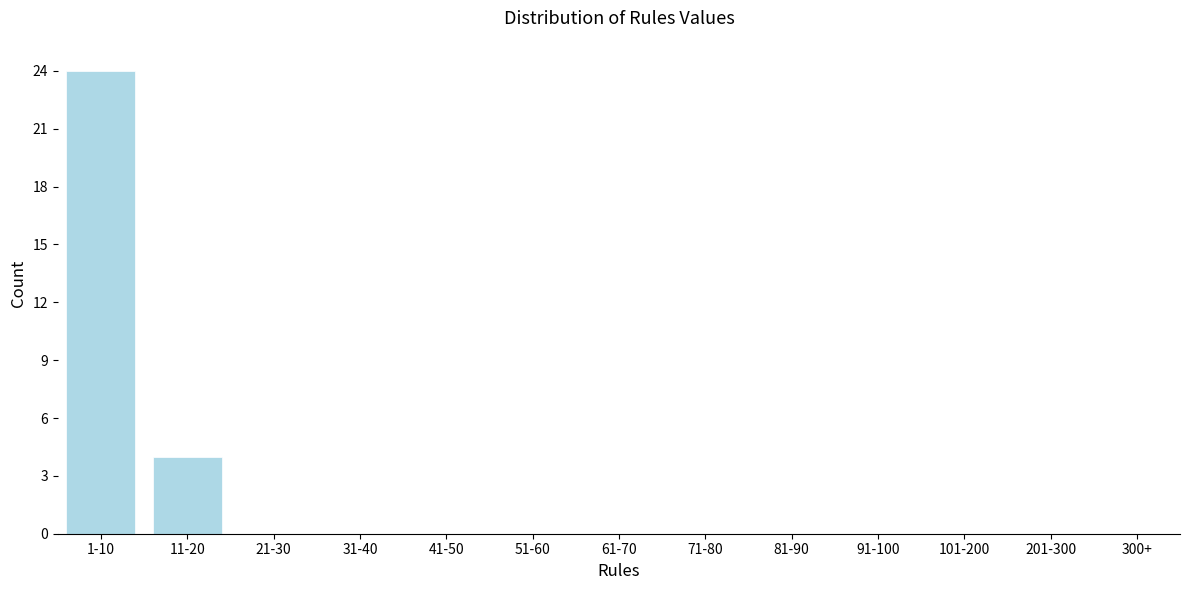

Reading left to right, list all the values displayed in this chart.

1-10=24	11-20=4	21-30=0	31-40=0	41-50=0	51-60=0	61-70=0	71-80=0	81-90=0	91-100=0	101-200=0	201-300=0	300+=0